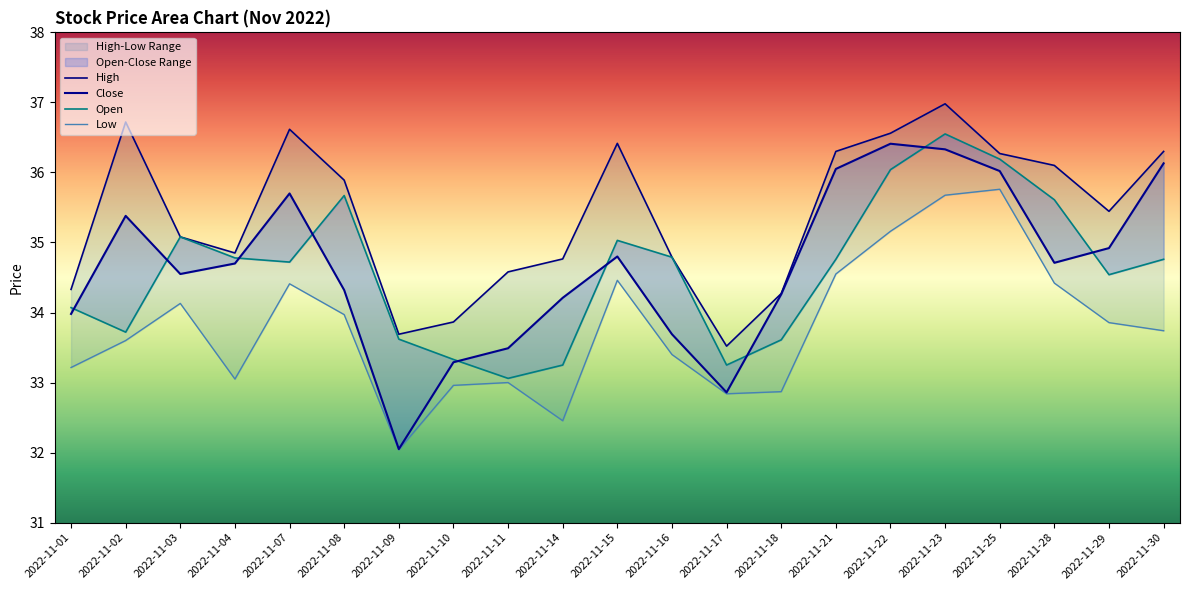

What is the value of the Low point at the 4th from the left?

33.0